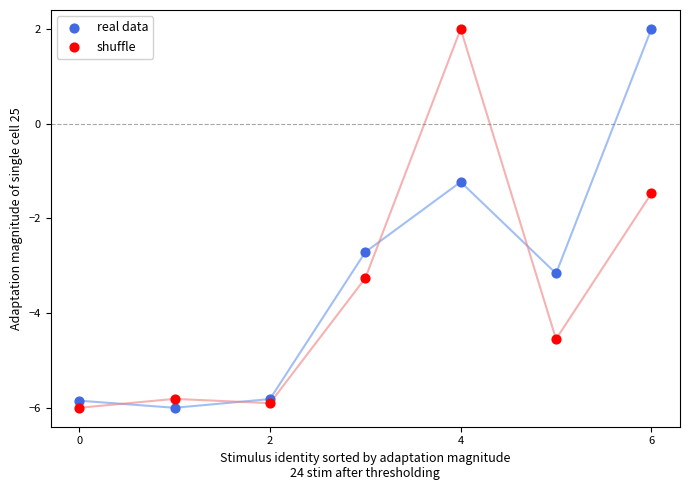

In the shuffle series, what Y value is closest to -2?

-1.5